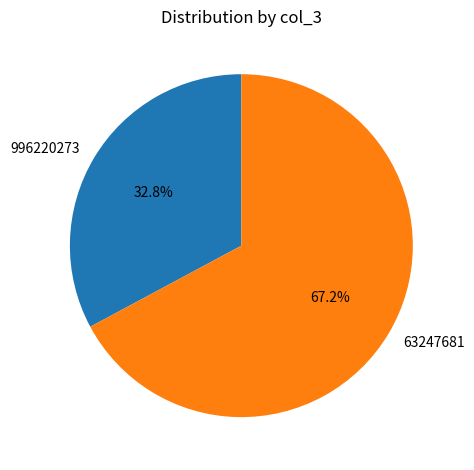

The 996220273 slice represents 43% of the pie. True or false?

False